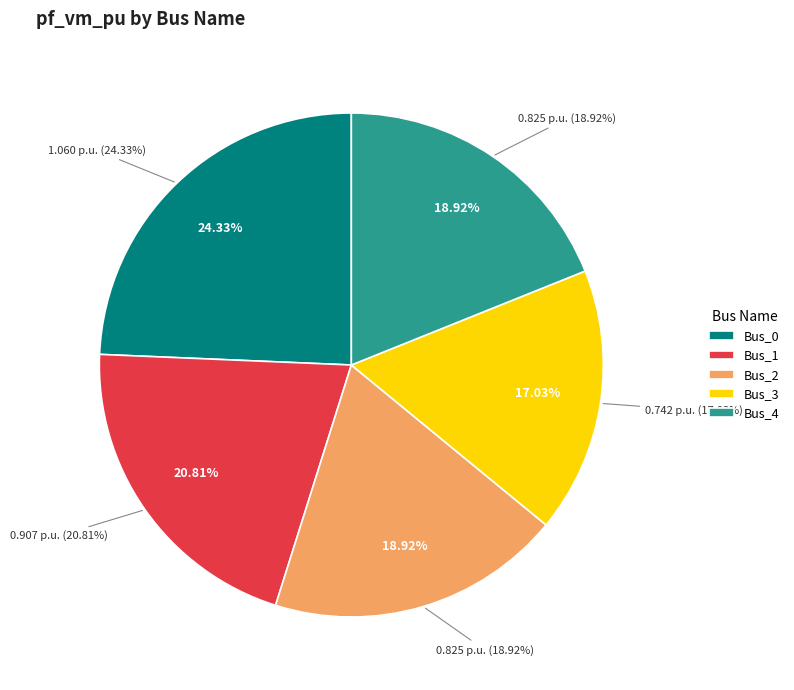

What percentage do Bus_1 and Bus_0 together represent?

45.1%